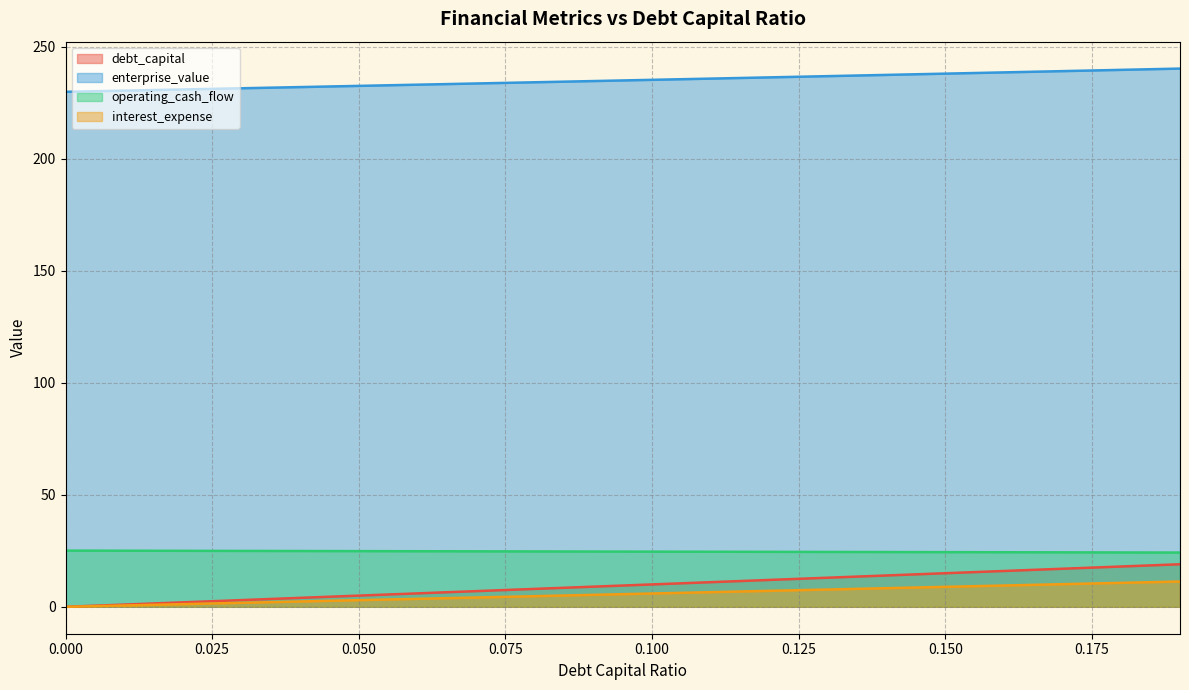

What is the spread (max minus min) of values at 0.150?

229.2